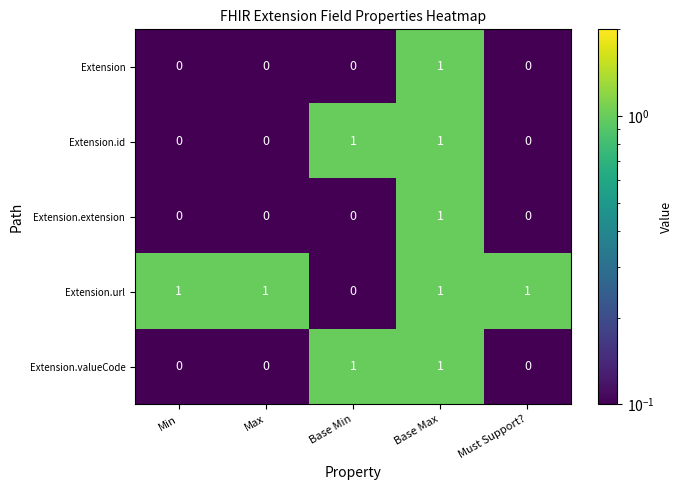

What is the total value across all series at Min?

1